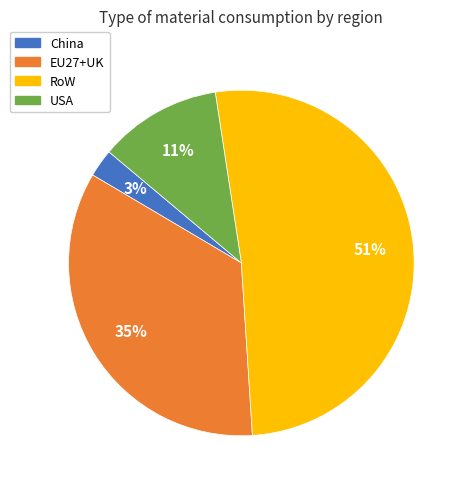

To the nearest percent, what portion does EU27+UK represent?

35%